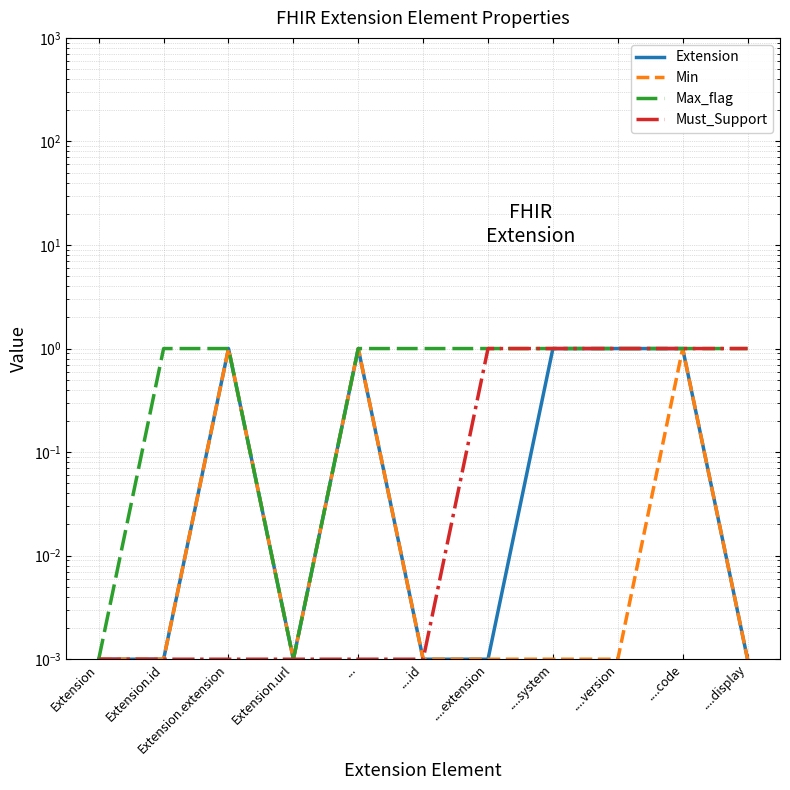

Reading left to right, extract all data points from this chart.

Extension: Extension=0.0	Extension.id=0.0	Extension.extension=1.0	Extension.url=0.0	...=1.0	....id=0.0	....extension=0.0	....system=1.0	....version=1.0	....code=1.0	....display=0.0
Min: Extension=0.0	Extension.id=0.0	Extension.extension=1.0	Extension.url=0.0	...=1.0	....id=0.0	....extension=0.0	....system=0.0	....version=0.0	....code=1.0	....display=0.0
Max_flag: Extension=0.0	Extension.id=1.0	Extension.extension=1.0	Extension.url=0.0	...=1.0	....id=1.0	....extension=1.0	....system=1.0	....version=1.0	....code=1.0	....display=1.0
Must_Support: Extension=0.0	Extension.id=0.0	Extension.extension=0.0	Extension.url=0.0	...=0.0	....id=0.0	....extension=1.0	....system=1.0	....version=1.0	....code=1.0	....display=1.0